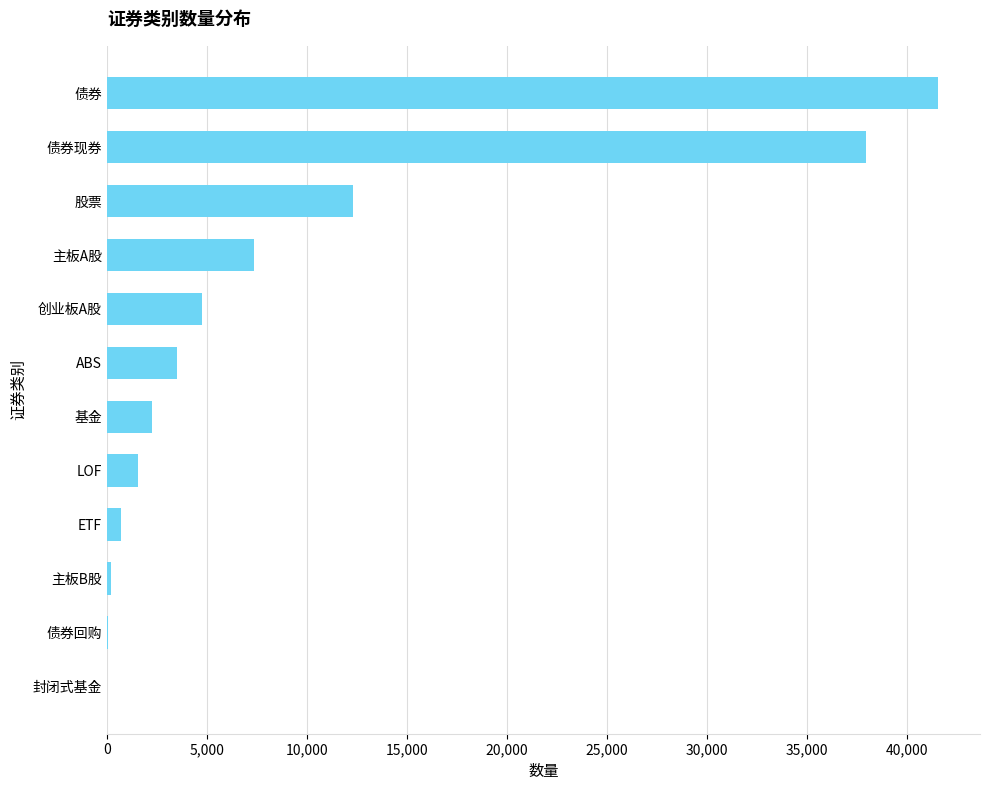

What is the average value?

9357